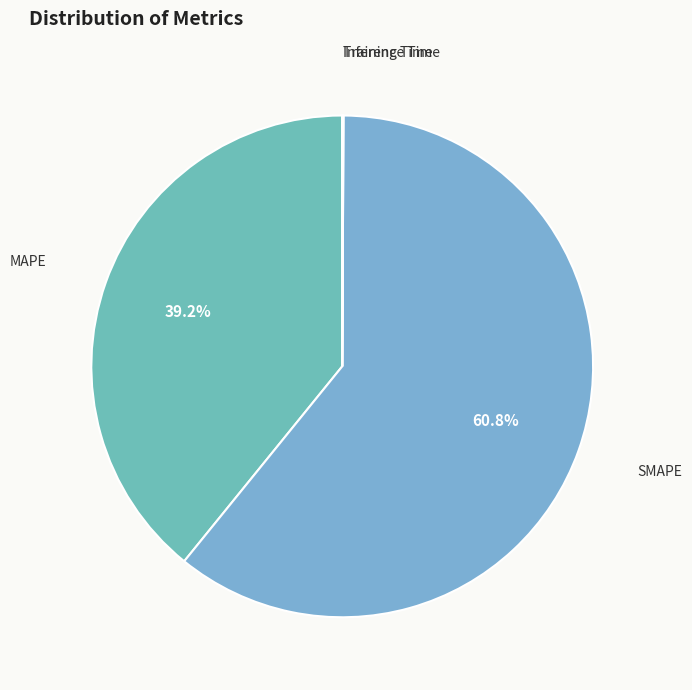

Which slice is the largest?

SMAPE